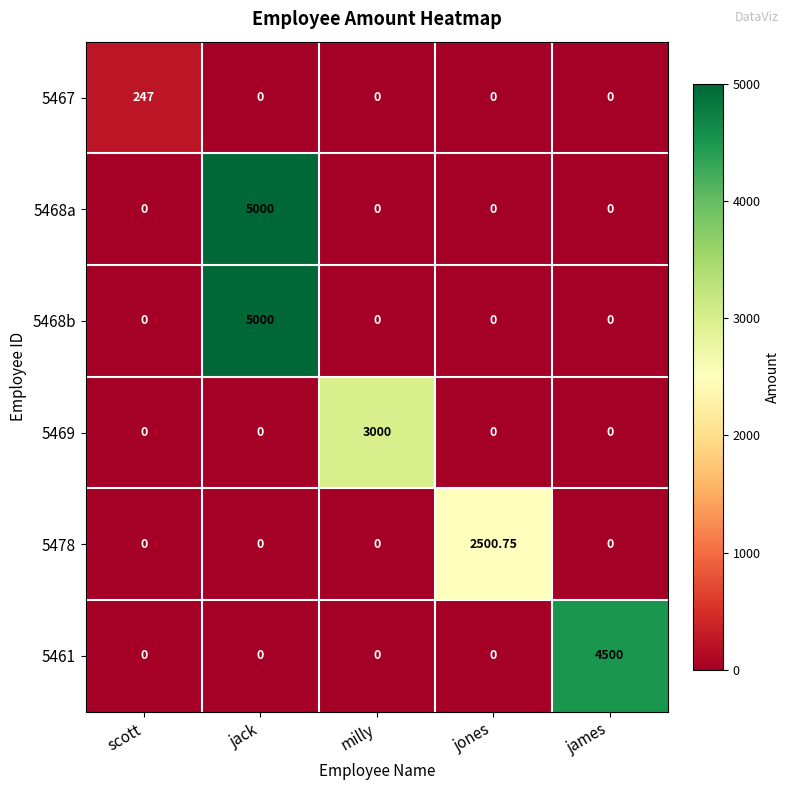

At which label does 5468b reach its peak?

jack